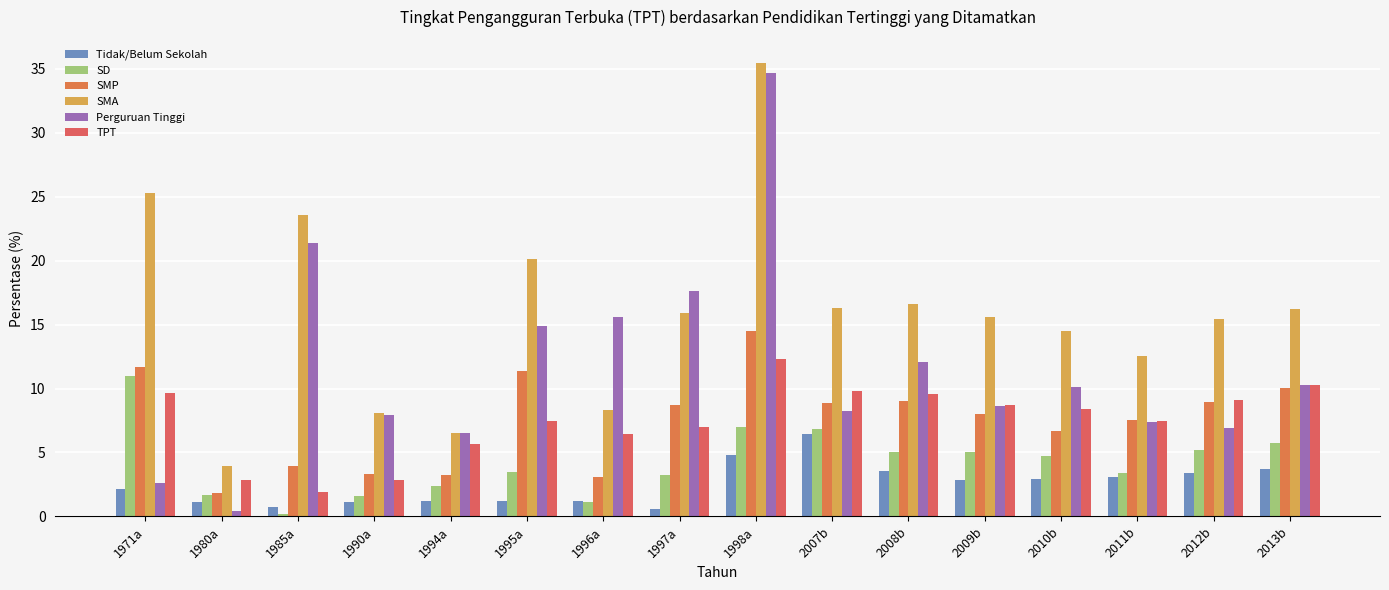

How many categories are shown in the chart?

16